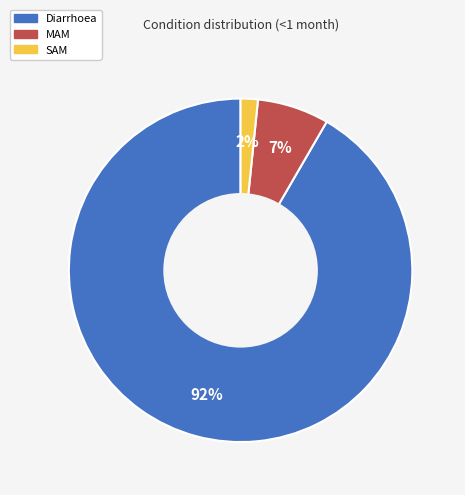

To the nearest percent, what is the combined percentage of SAM and Diarrhoea?

93%